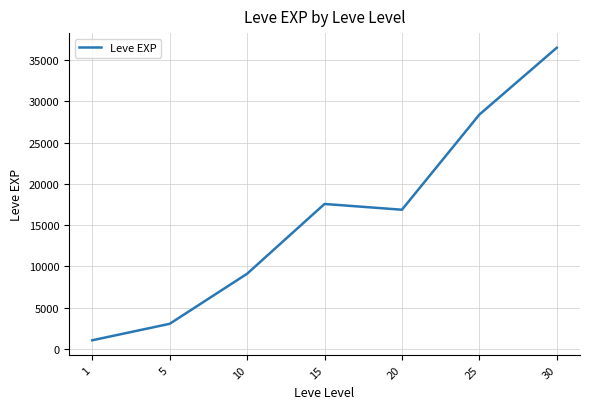

Which has a higher value, 10 or 5?

10